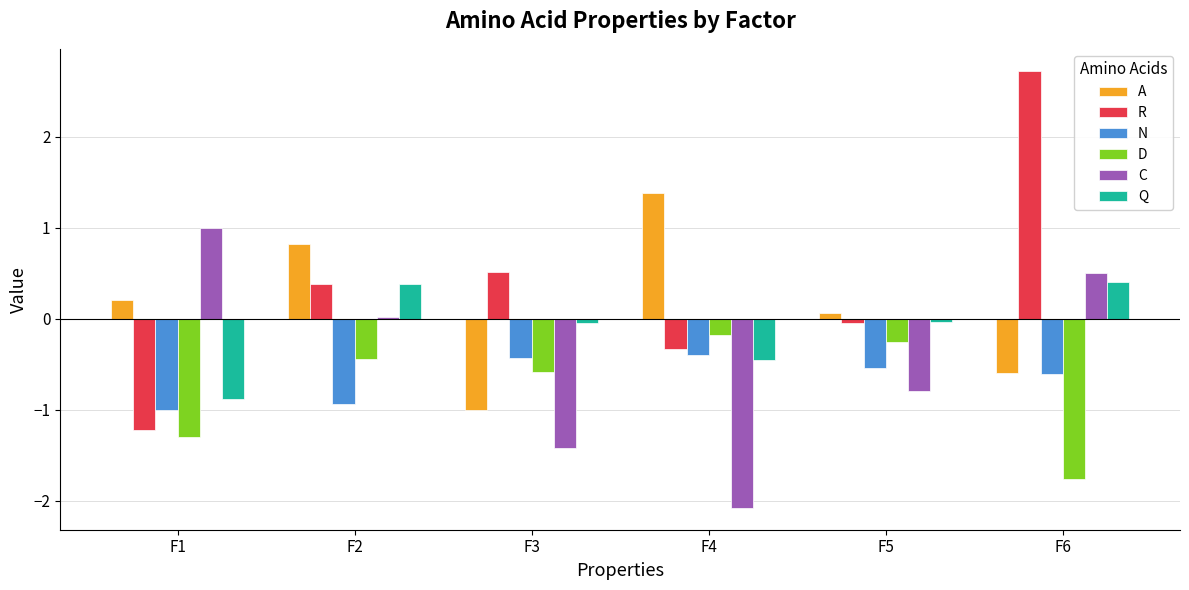

What is the average value of the R series?

0.3